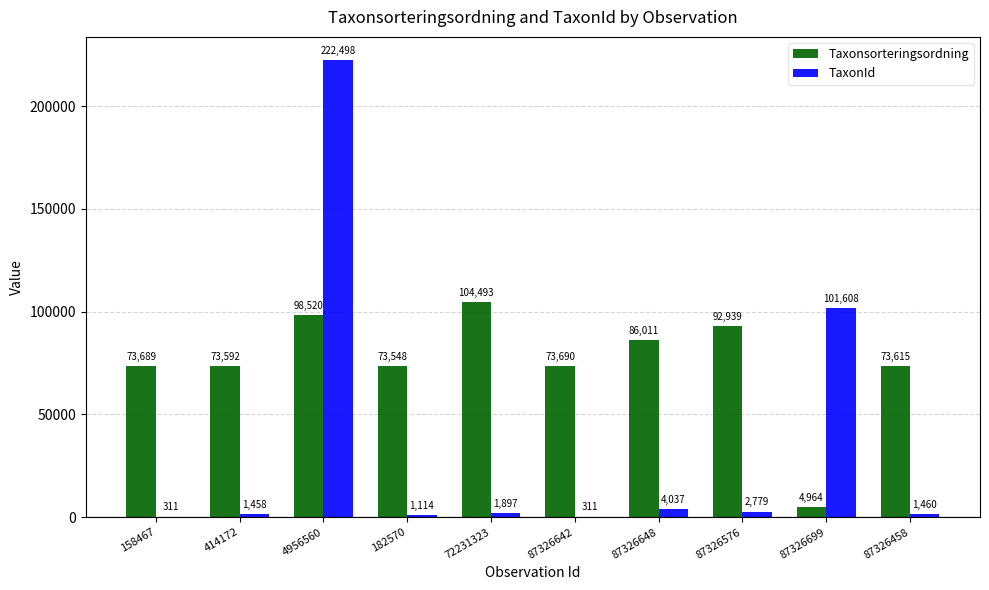

Which category has the highest value in the TaxonId series?

4956560